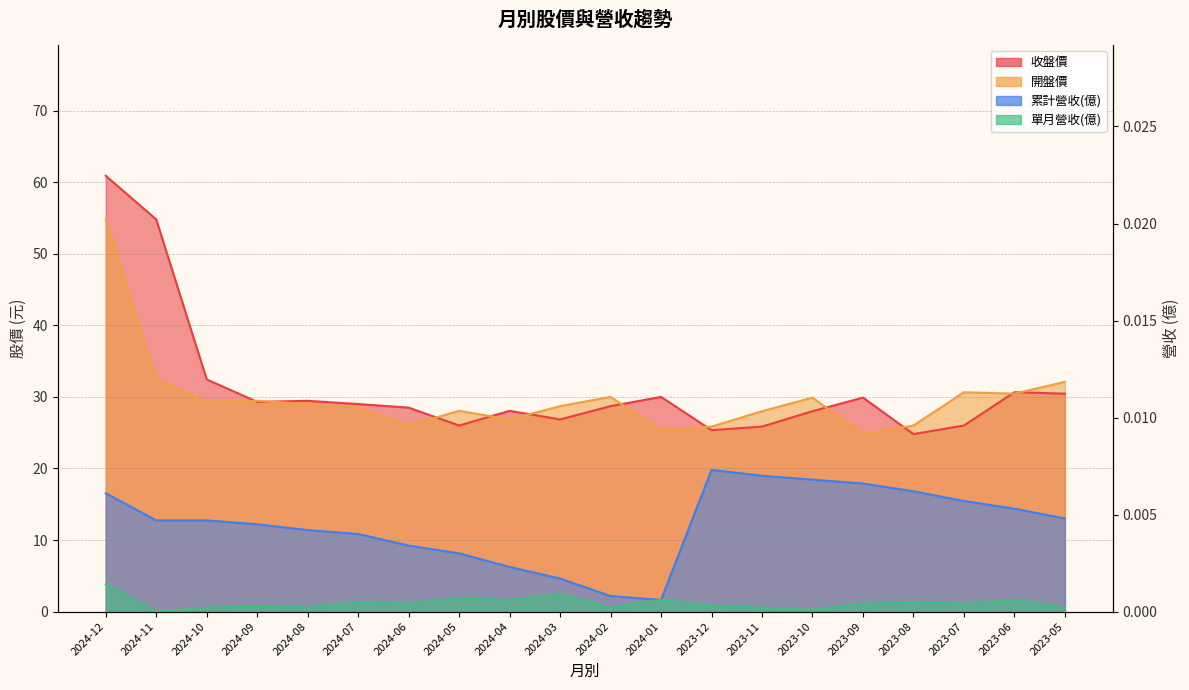

At which category is the sum across all series the highest?

2024-12